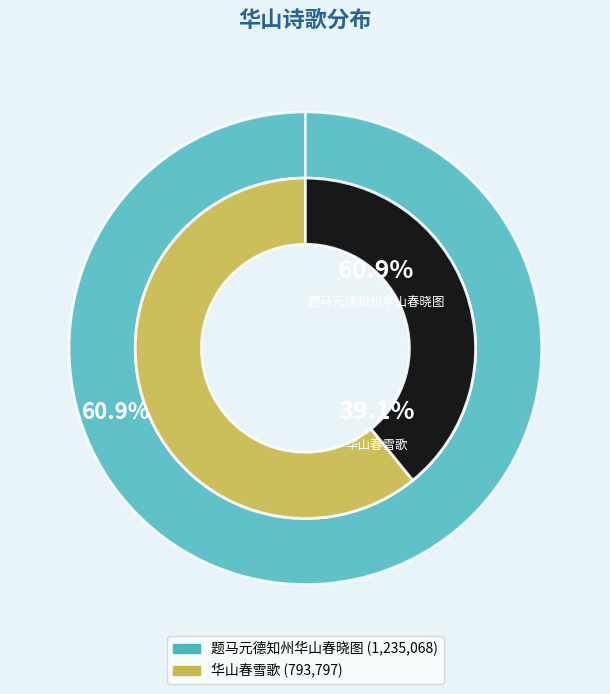

True or false: 华山春雪歌 accounts for 28% of the total.

False